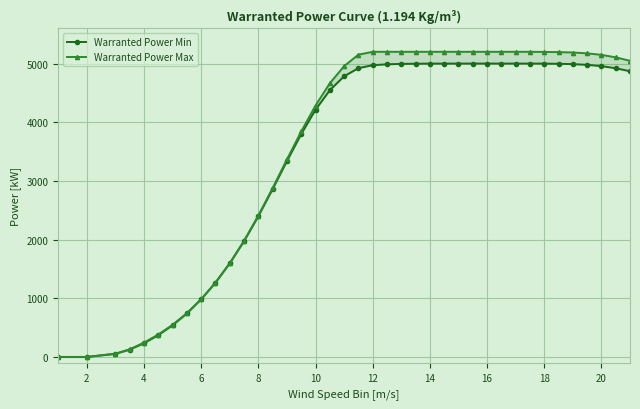

What is the average value of the Warranted Power Min series?

3420